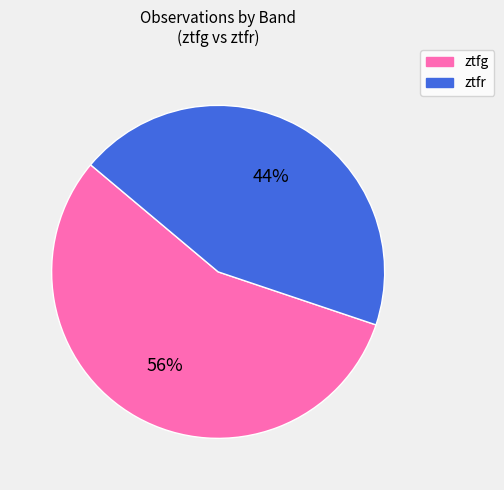

To the nearest percent, what is the combined percentage of ztfr and ztfg?

100%